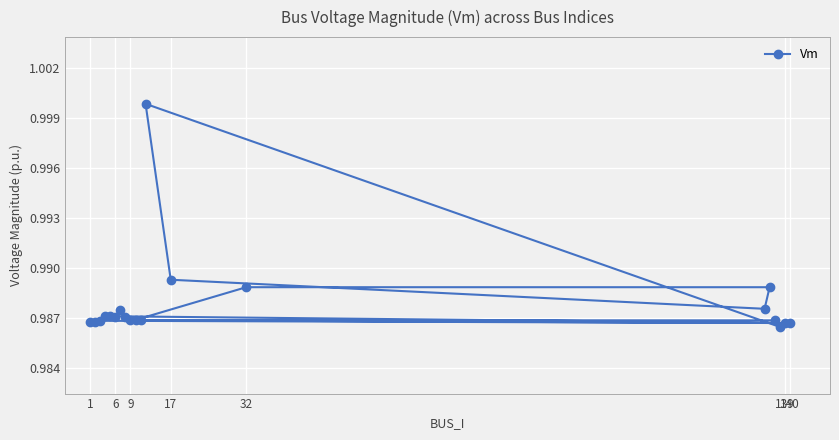

How many series are shown in this chart?

1